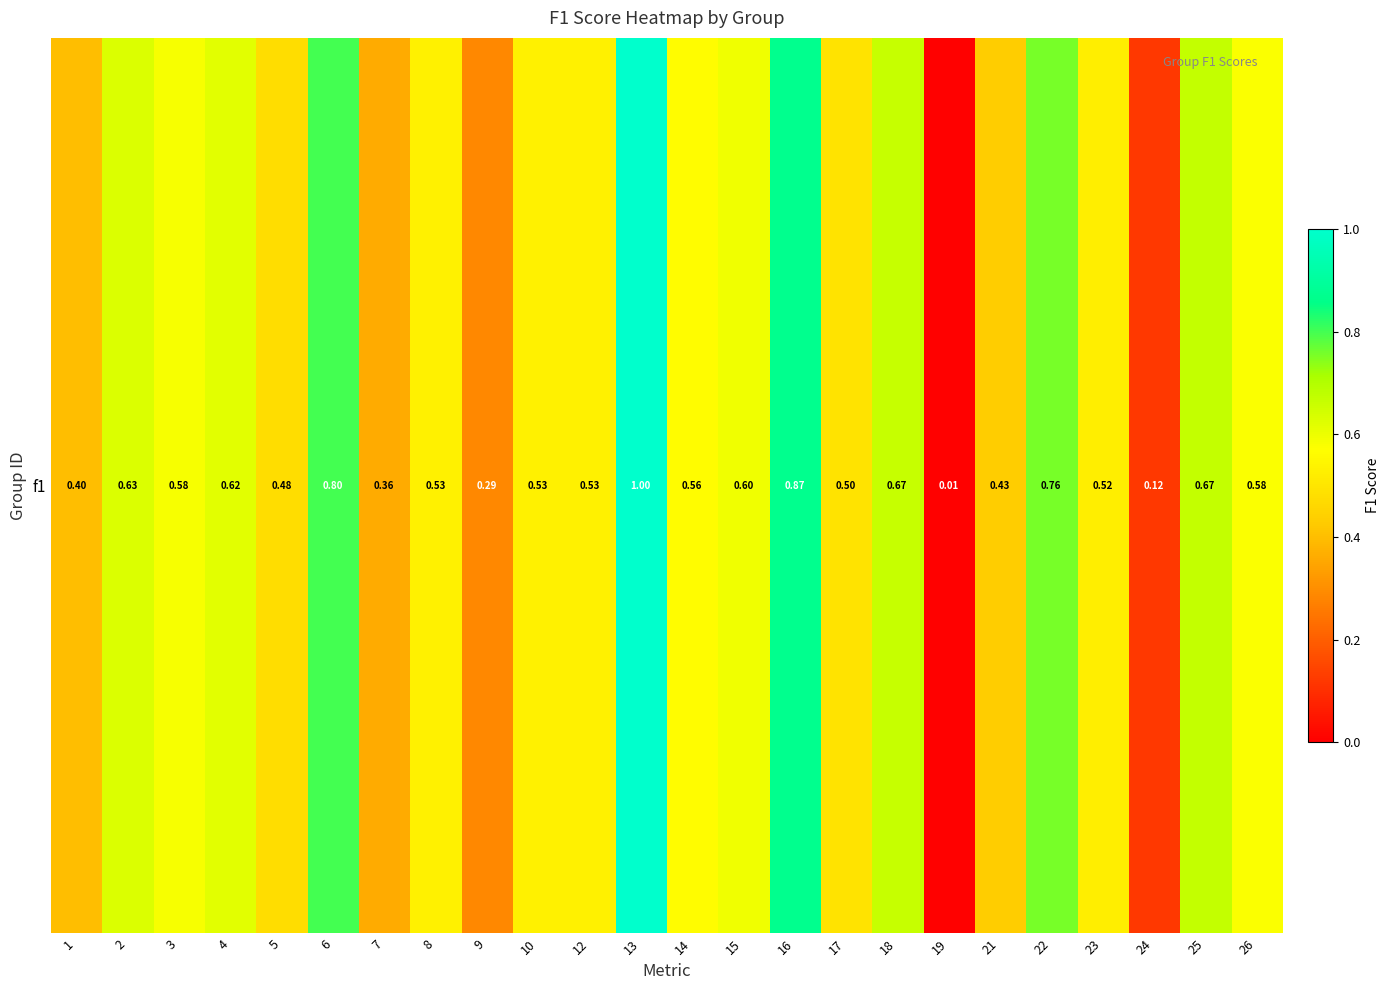

What is the approximate value at 18?

0.7